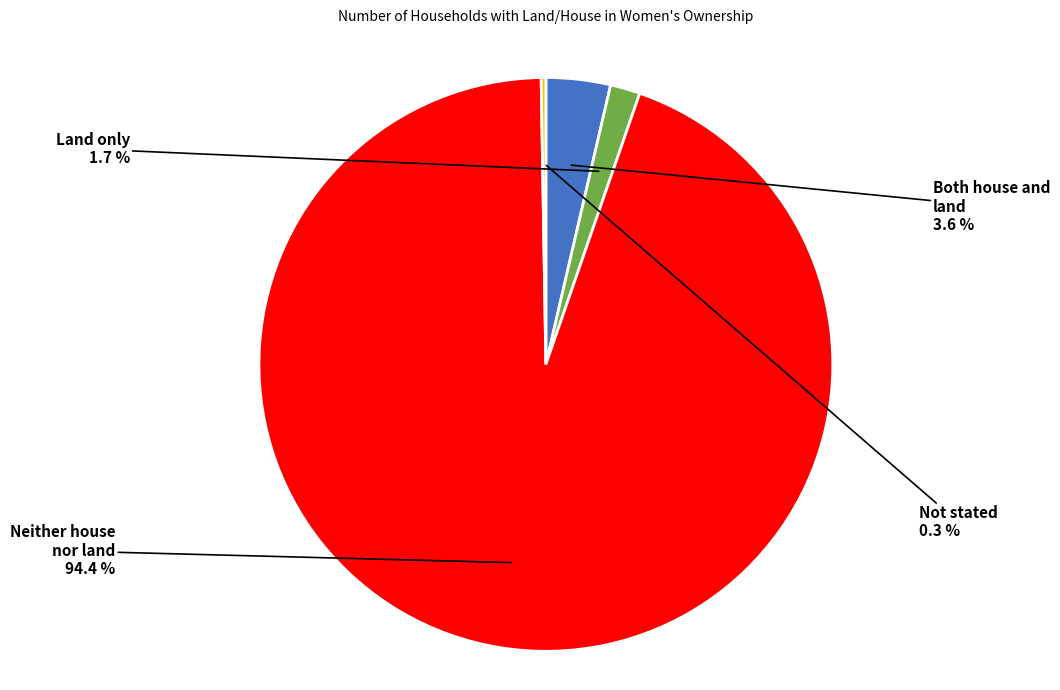

The Neither house nor land slice represents 94% of the pie. True or false?

True